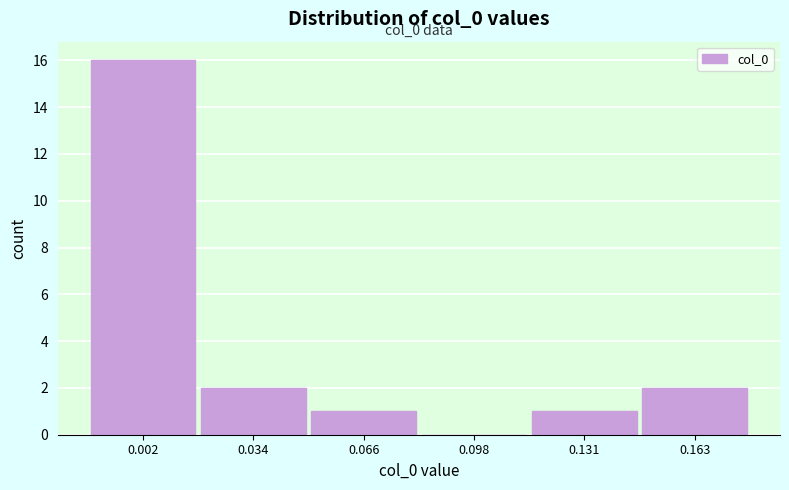

Reading left to right, extract all data points from this chart.

0.002=16	0.034=2	0.066=1	0.098=0	0.131=1	0.163=2